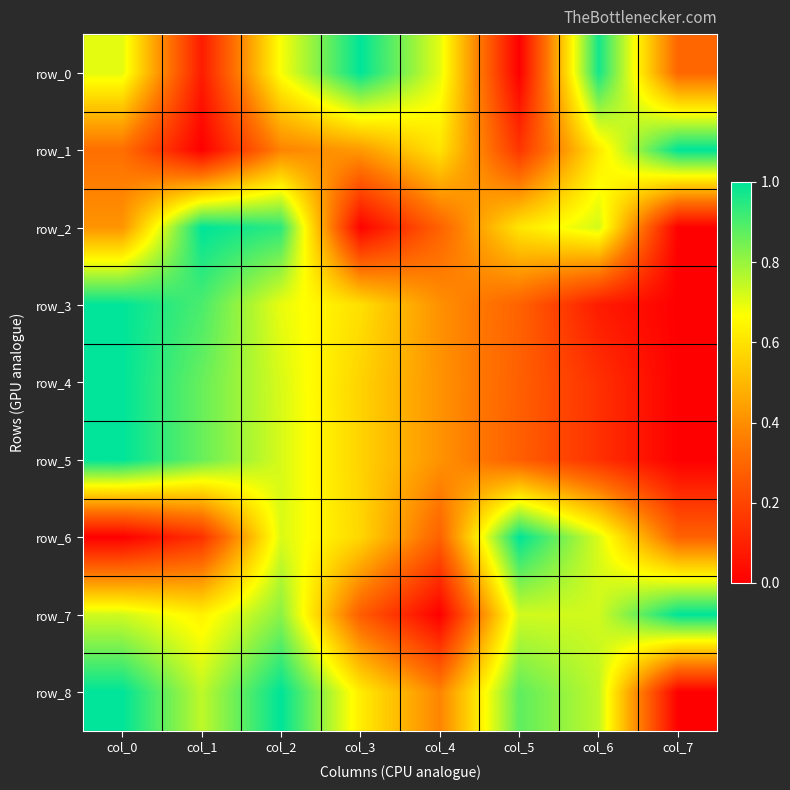

Reading right to left, transcribe all the data shown in this chart.

row_0: 0.3	1.0	0.0	0.7	1.0	0.7	0.1	0.7
row_1: 1.0	0.6	0.2	0.6	0.4	0.4	0.0	0.3
row_2: 0.0	0.7	0.6	0.3	0.0	0.9	1.0	0.4
row_3: 0.0	0.1	0.3	0.4	0.6	0.7	0.9	1.0
row_4: 0.0	0.1	0.3	0.4	0.6	0.7	0.9	1.0
row_5: 0.0	0.1	0.3	0.4	0.6	0.7	0.9	1.0
row_6: 0.3	0.7	1.0	0.3	0.6	0.7	0.1	0.0
row_7: 1.0	0.7	0.7	0.0	0.3	0.8	0.6	0.7
row_8: 0.0	0.8	0.9	0.4	0.6	1.0	0.8	1.0